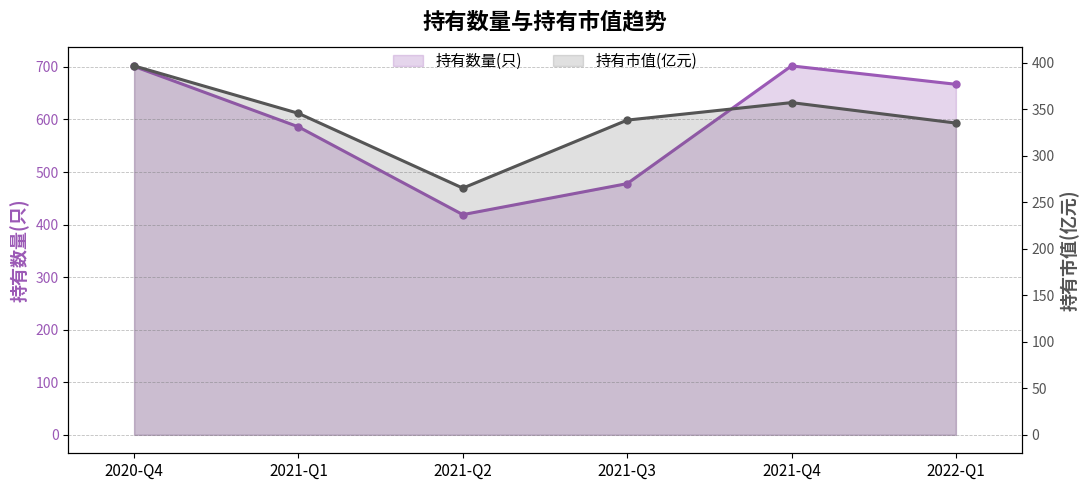

True or false: 持有数量(只) has a value of 586.0 at 2021-Q1.

True